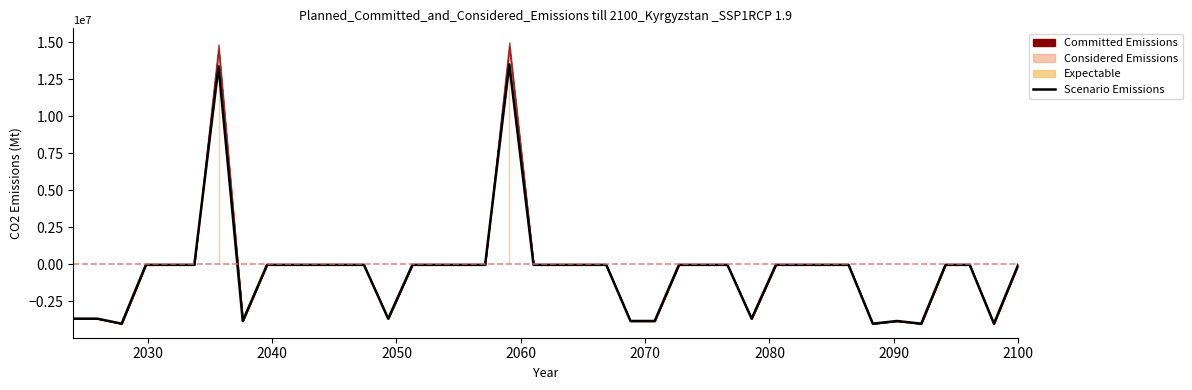

Is it true that the value at 2070 is -12922.1?

False